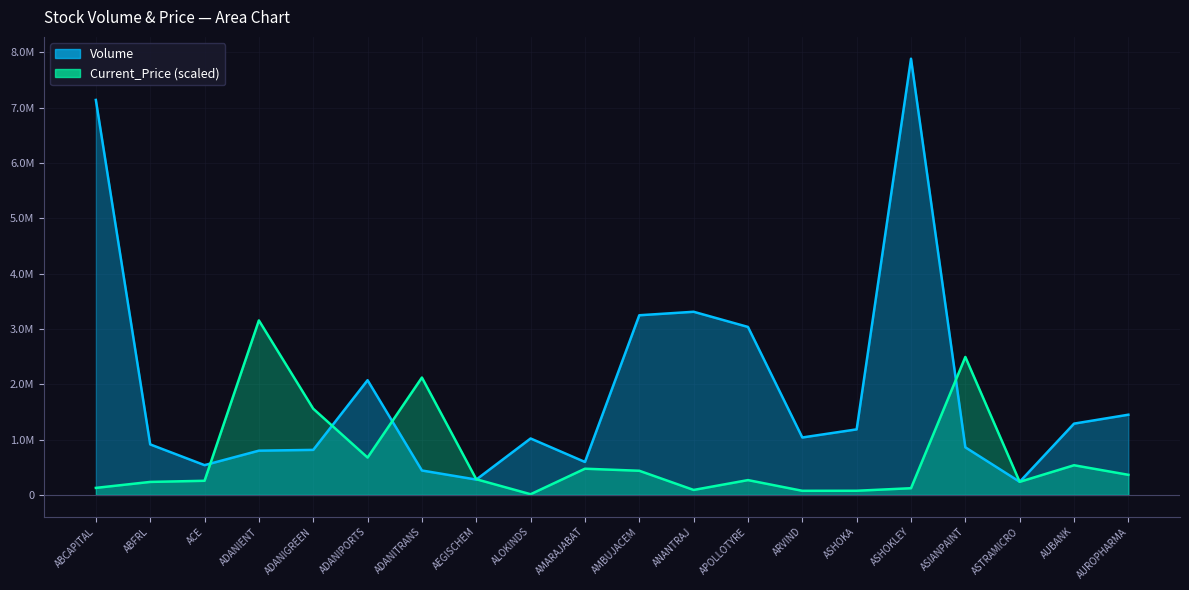

How many categories are shown in the chart?

20